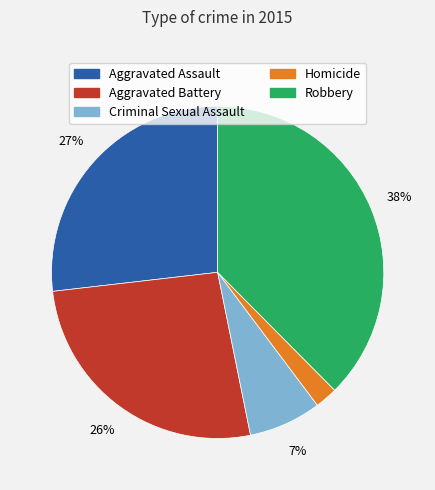

The Aggravated Assault slice represents 35% of the pie. True or false?

False